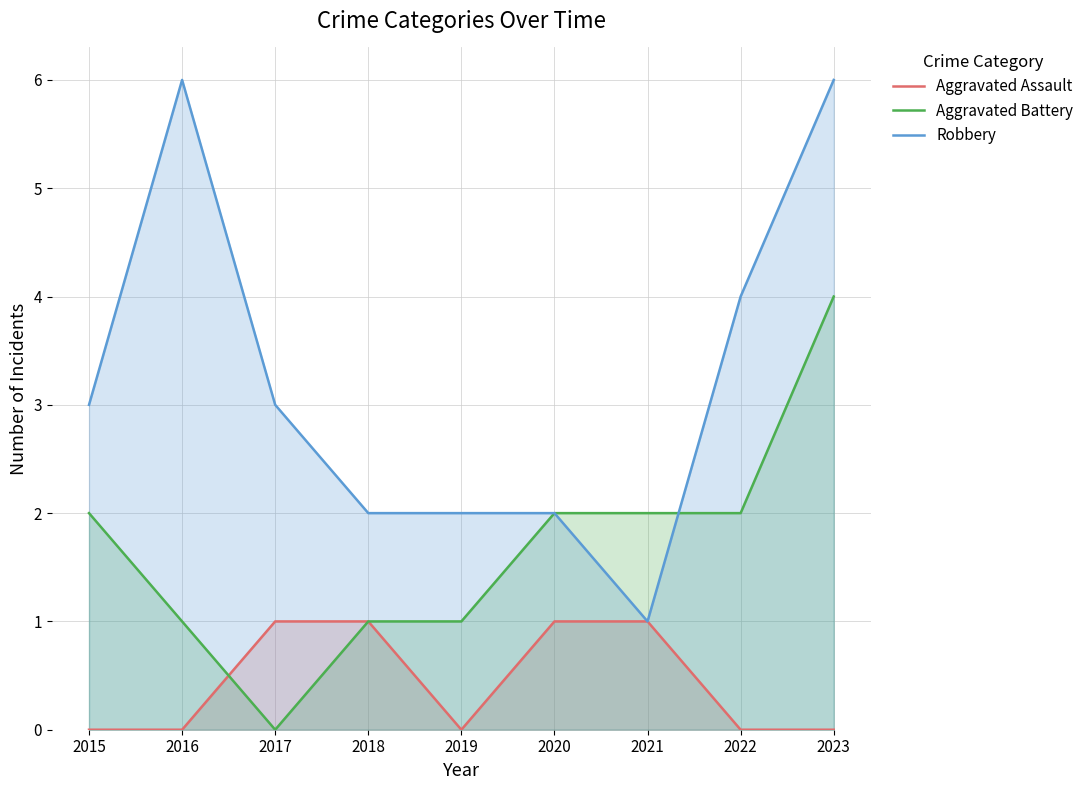

Is it true that Aggravated Battery equals 2 at 2021?

True